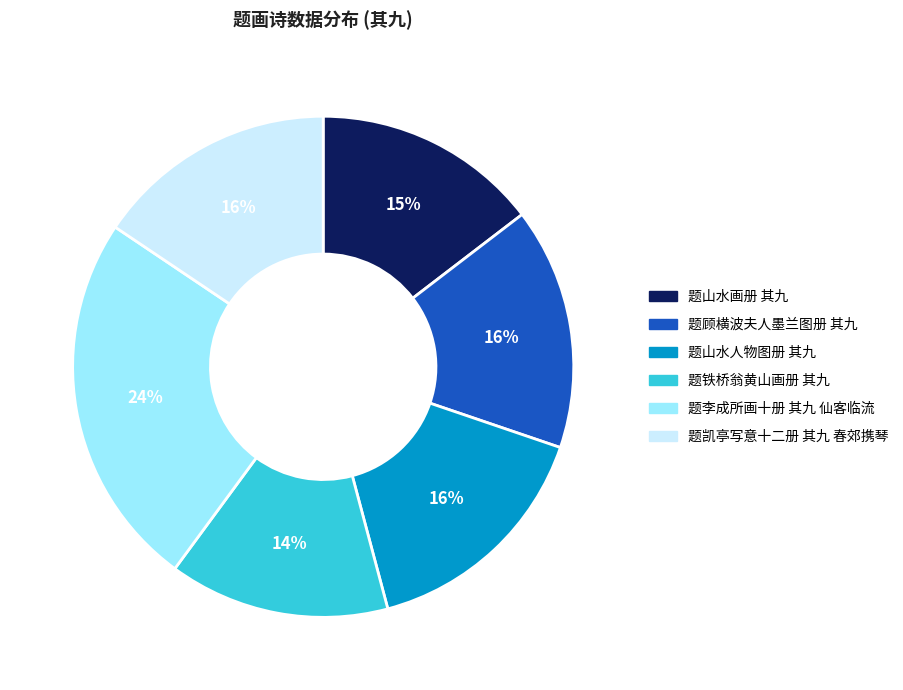

How many segments does this pie chart have?

6